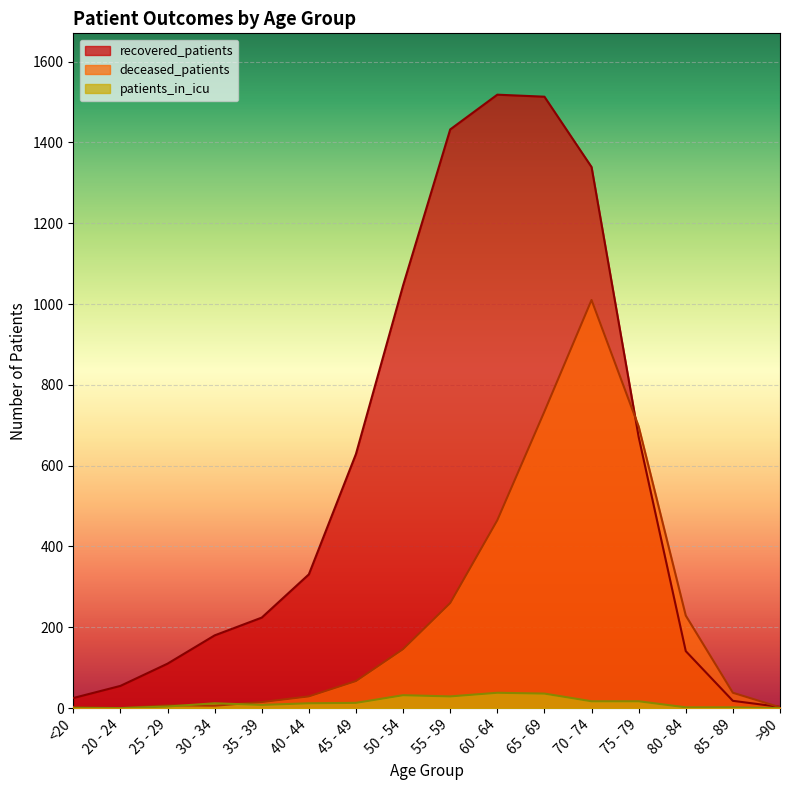

Rank the categories by deceased_patients value from lowest to highest.

20 - 24, >90, <20, 30 - 34, 25 - 29, 35 - 39, 40 - 44, 85 - 89, 45 - 49, 50 - 54, 80 - 84, 55 - 59, 60 - 64, 75 - 79, 65 - 69, 70 - 74